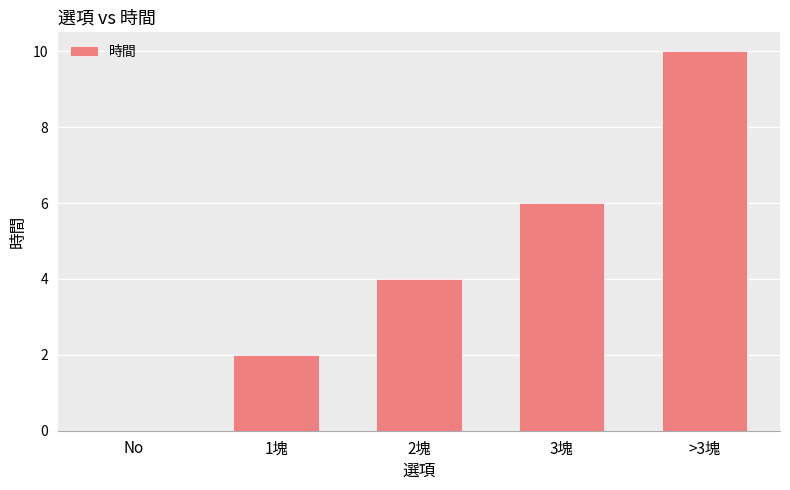

Reading right to left, what are all the values shown in this chart?

>3塊=10	3塊=6	2塊=4	1塊=2	No=0